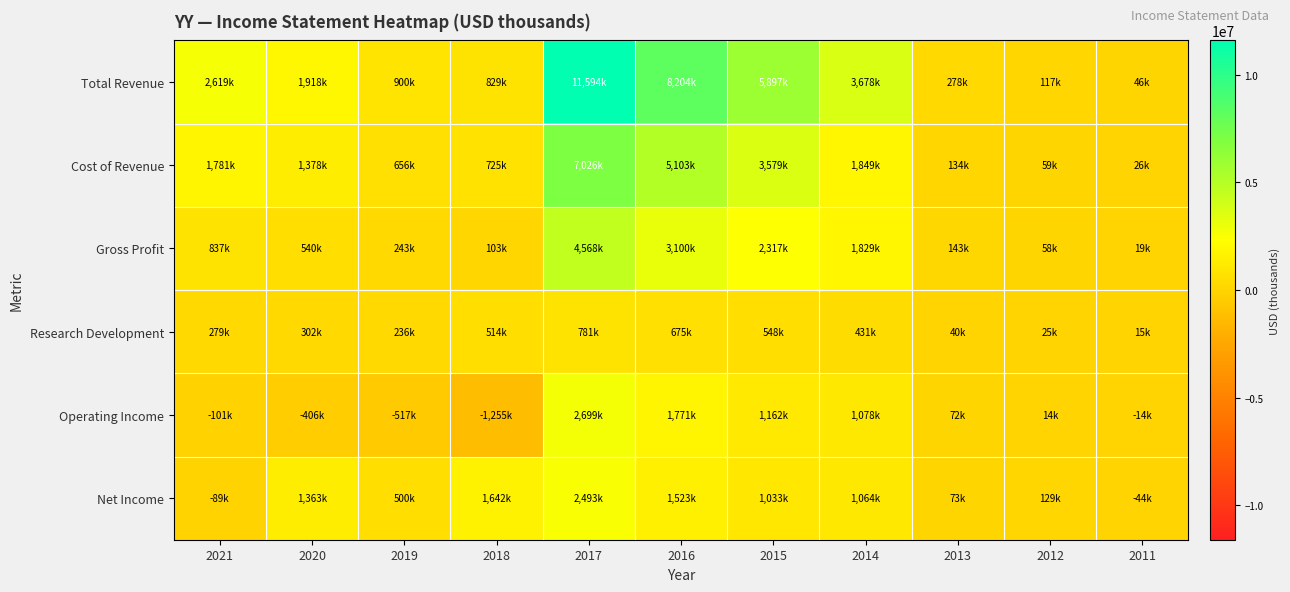

At how many categories does at least one series exceed 1265123?

7